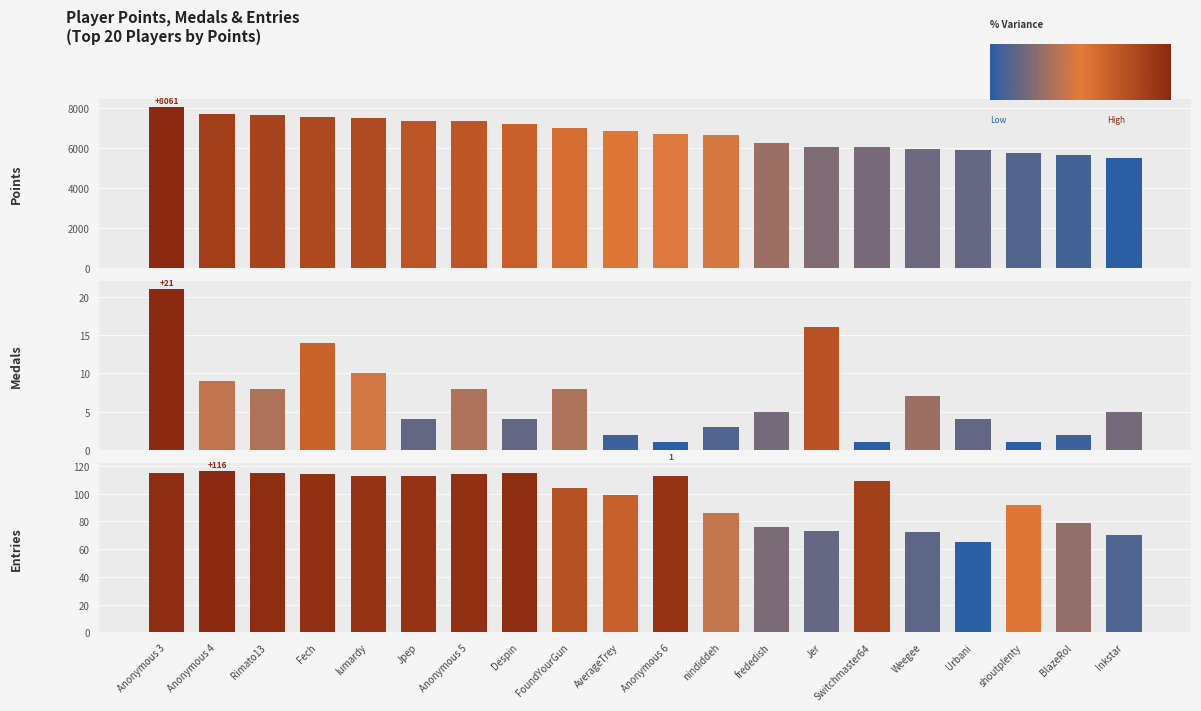

What is the maximum value for Medals?

21